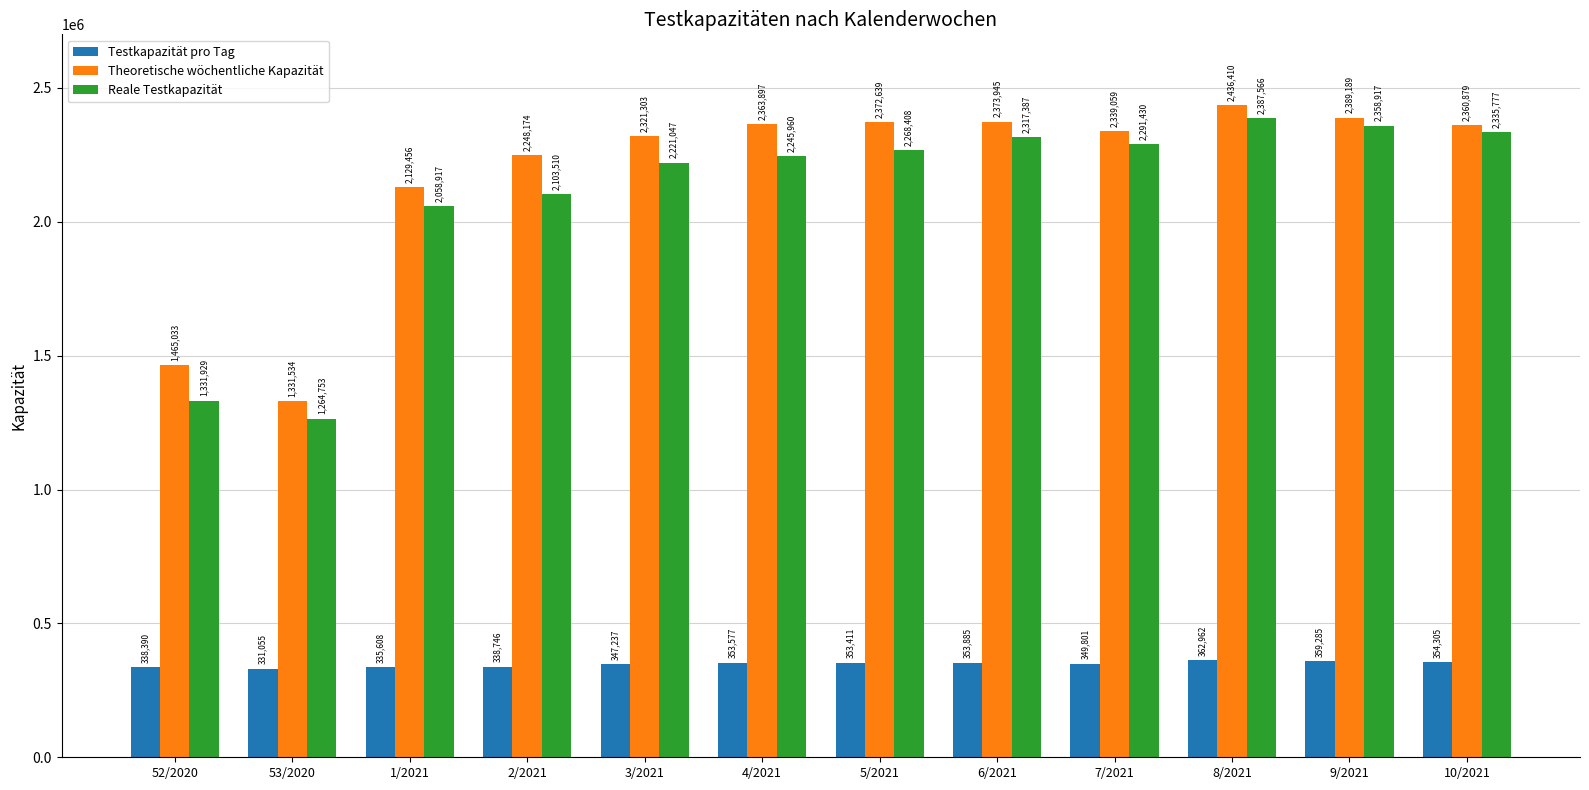

What is the sum of the Testkapazität pro Tag values at 1/2021 and 7/2021?

685409